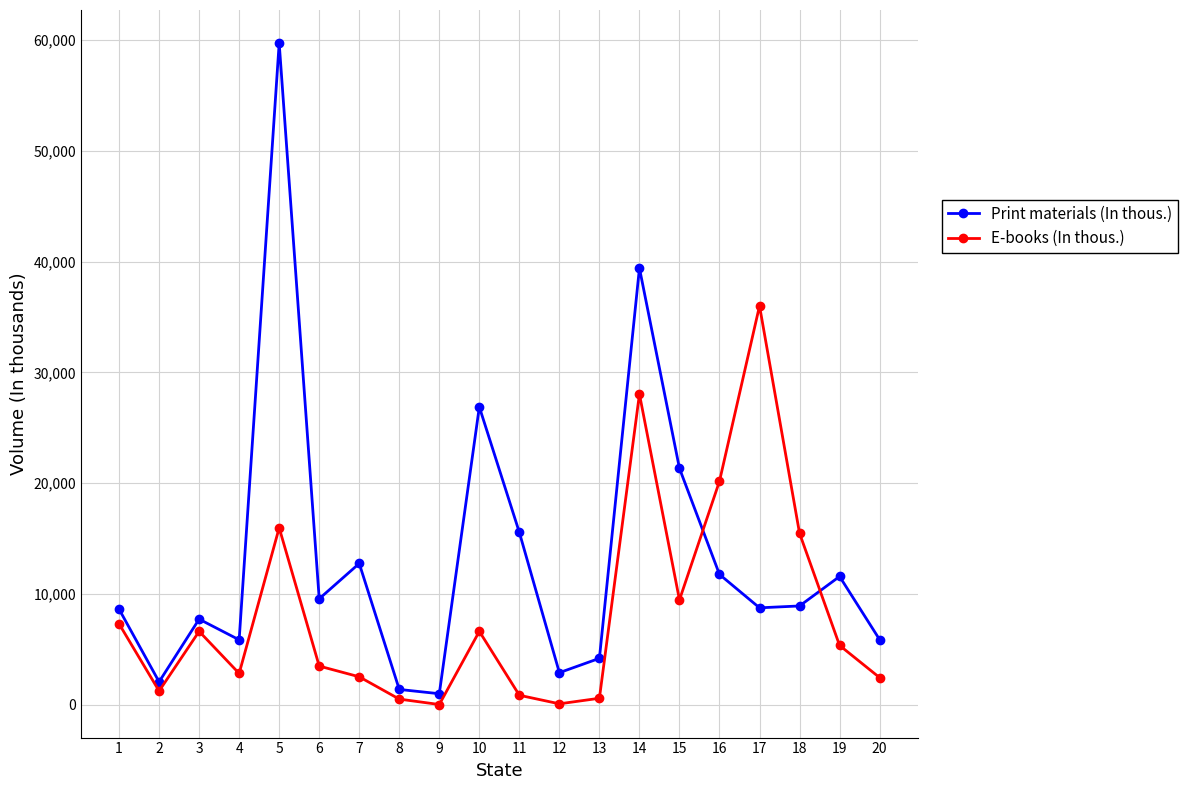

How many values in the Print materials (In thous.) series exceed 8926?

10